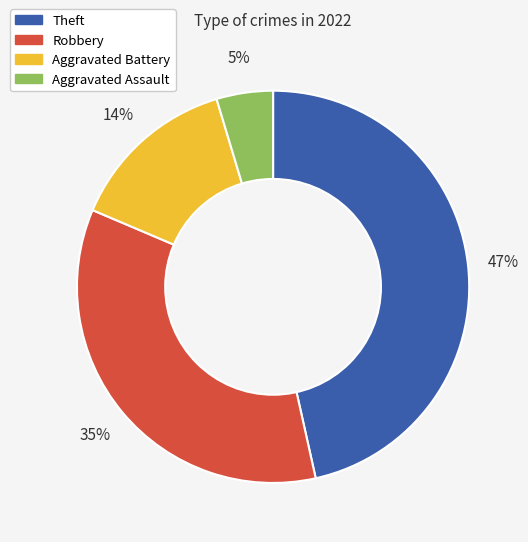

Between Aggravated Battery and Robbery, which is larger?

Robbery